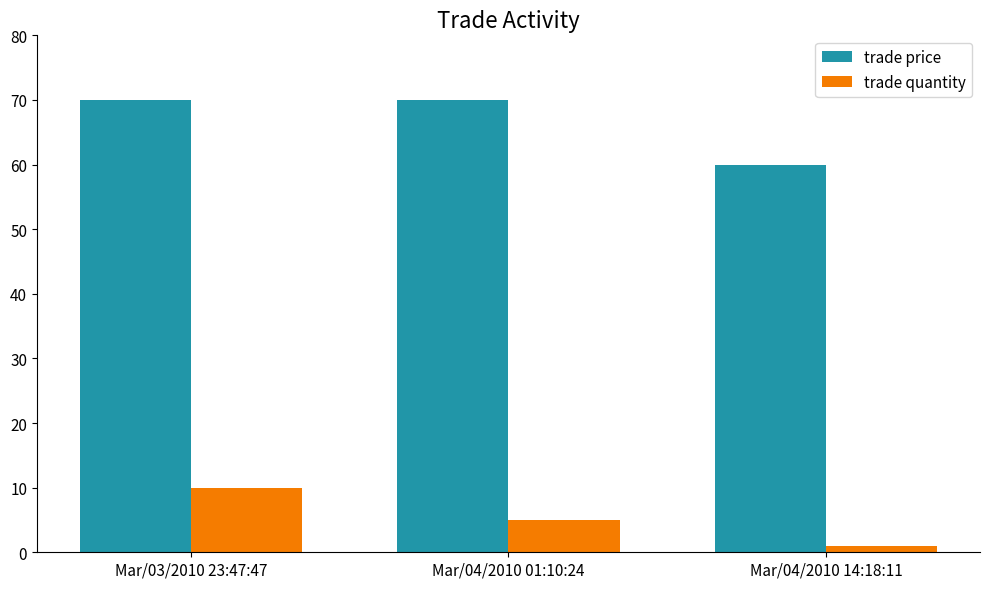

What is the difference between the trade price values at Mar/03/2010 23:47:47 and Mar/04/2010 14:18:11?

10